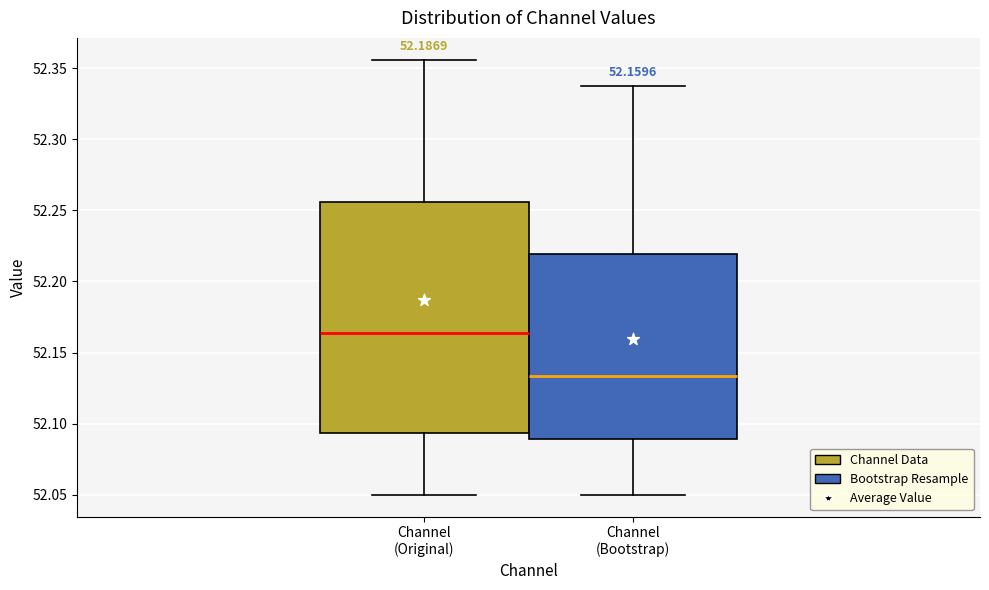

Which box is the tallest, from its lower edge to its upper edge?

Channel (Original)